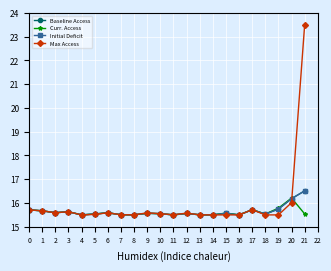

Where is the first local minimum for Max Access?

2